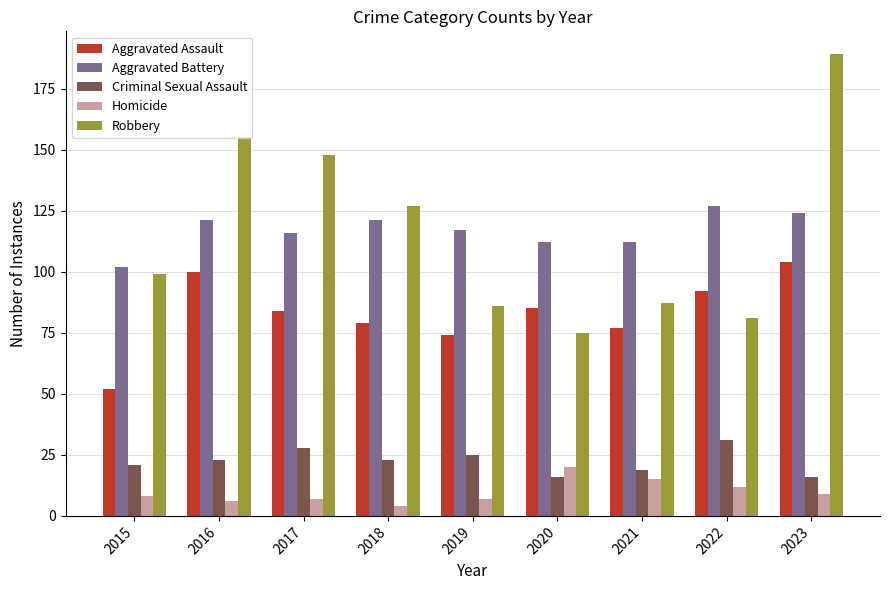

Which series changed the most between 2016 and 2022?

Robbery